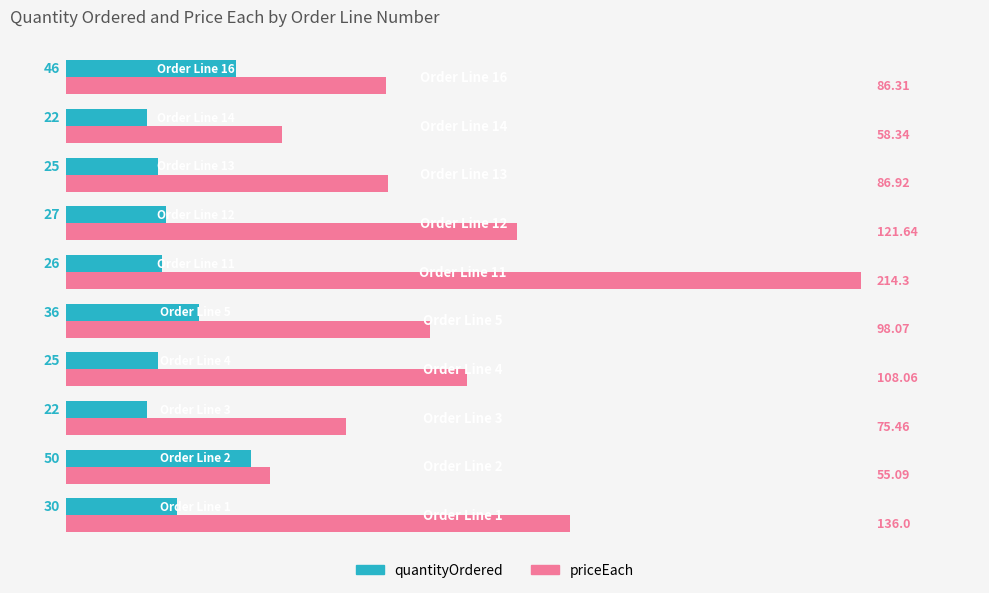

What is the smallest value displayed?

22.0